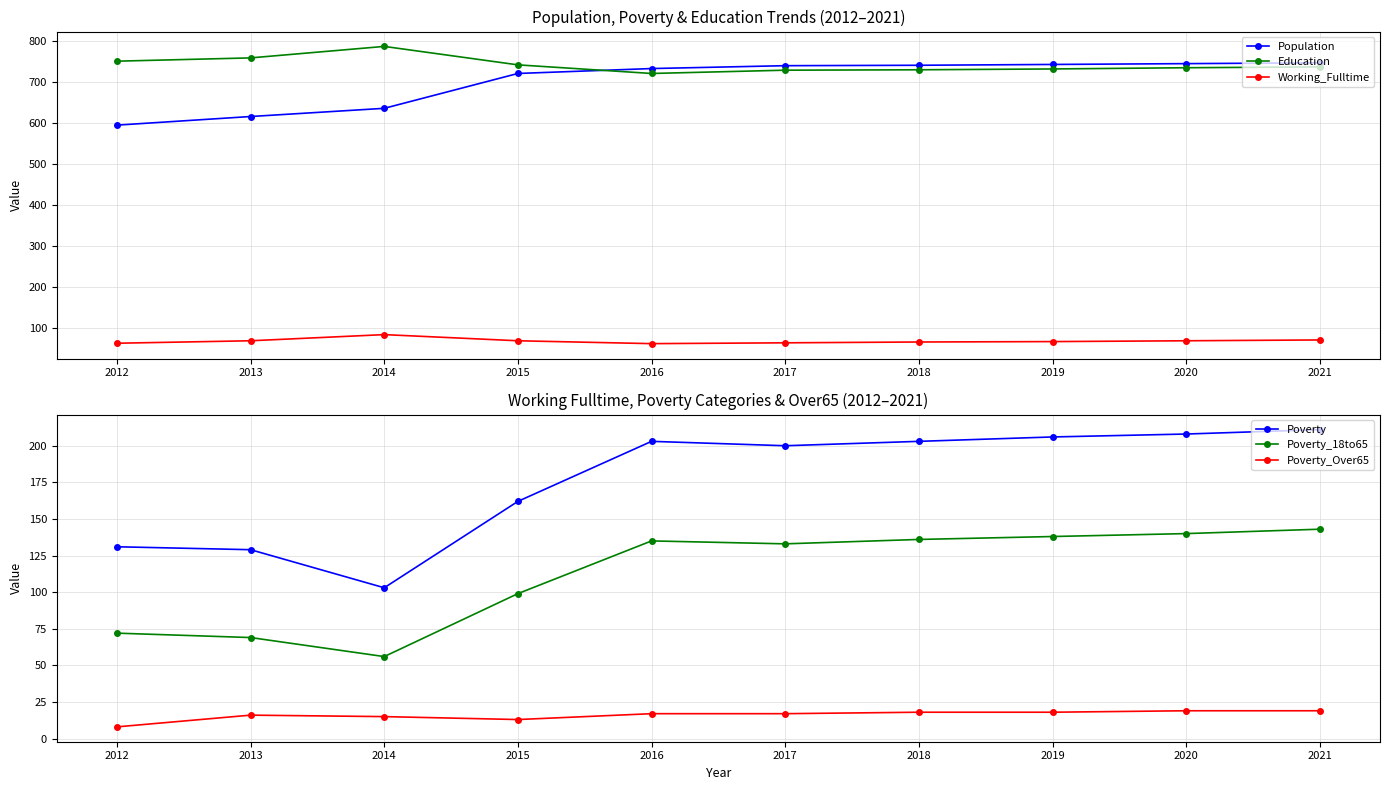

The Population series shows 381 at 2015. True or false?

False